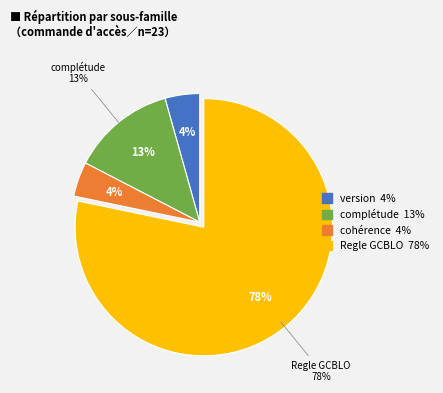

Is there a majority slice in this chart?

Yes